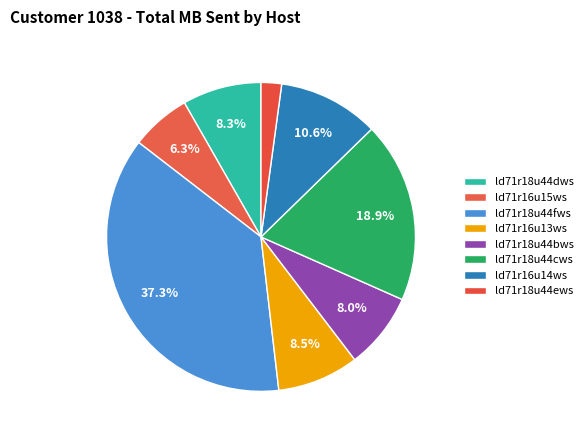

How many segments does this pie chart have?

8